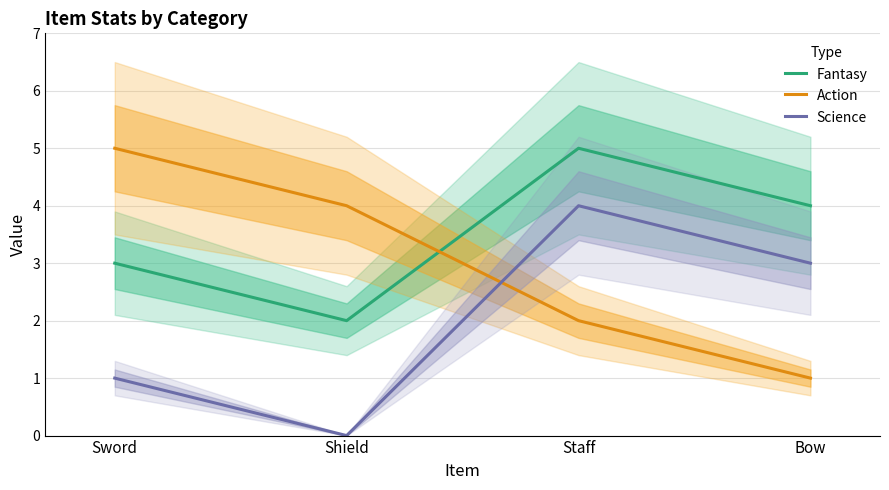

What is the difference between the second highest and second lowest values in the Fantasy series?

1